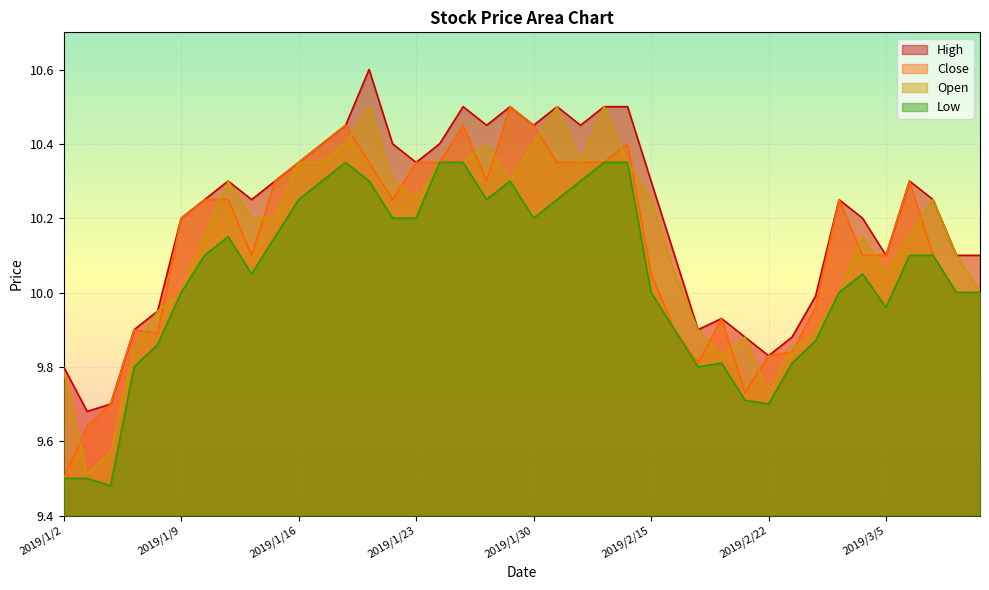

What position from the right is 2019/1/23?

25